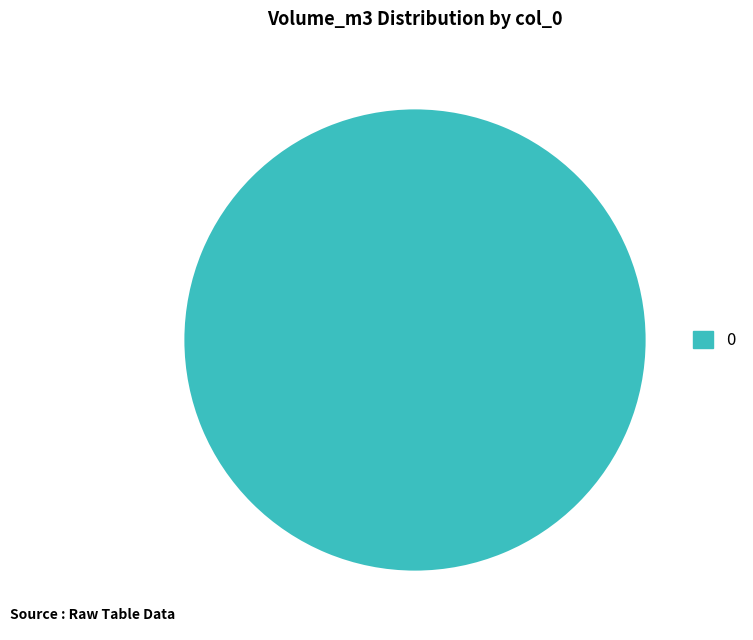

Does 0 represent more than half of the total?

Yes